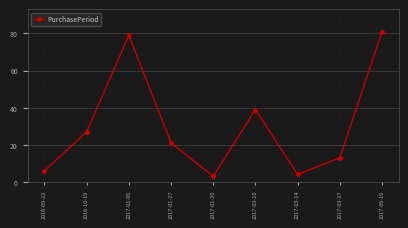

What position from the left is 2017-03-14?

7